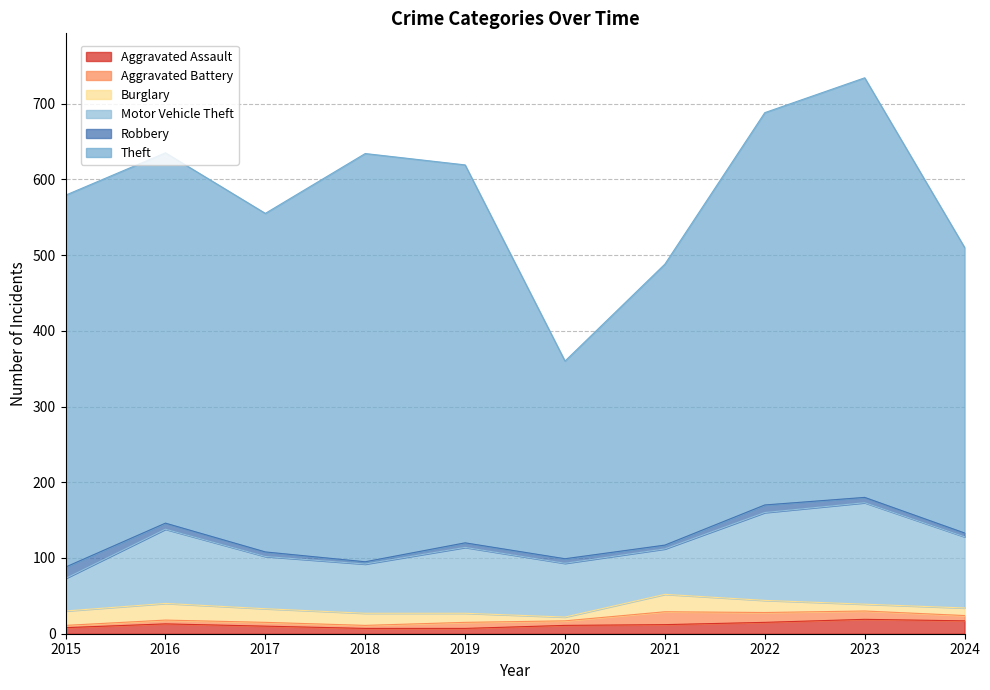

How many lines are shown in the chart?

6